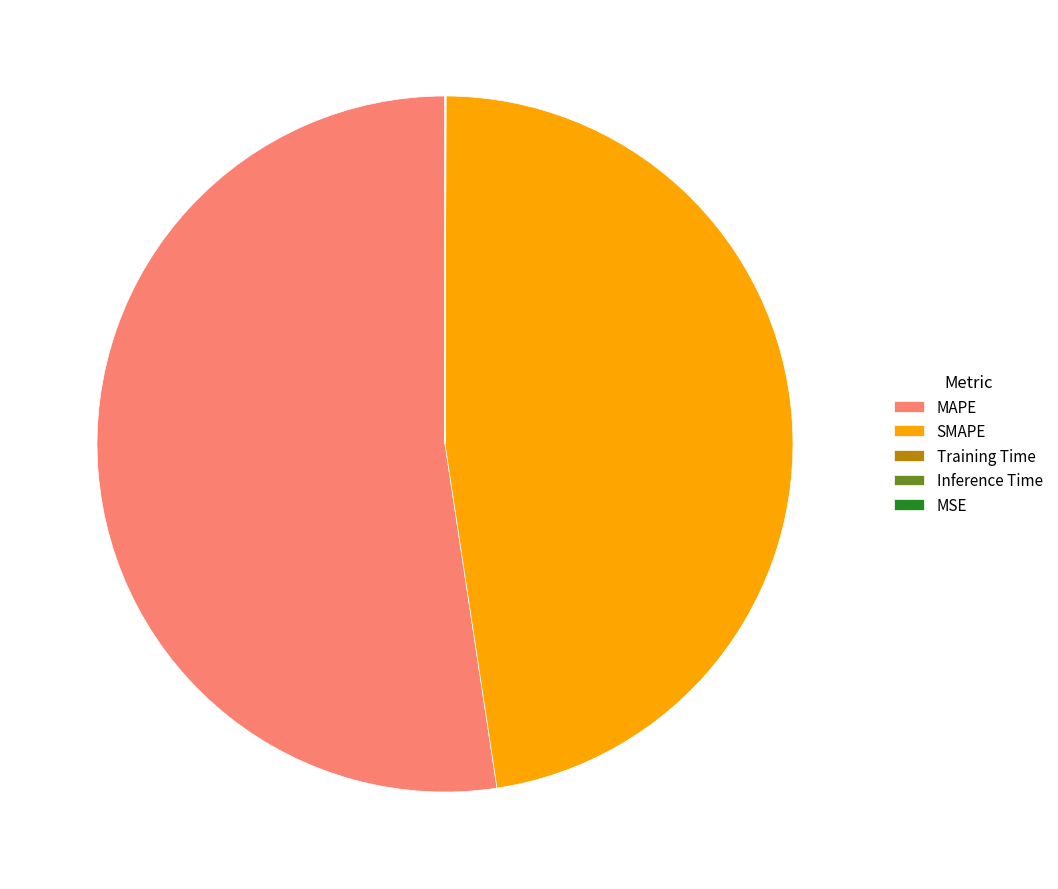

What is the largest slice in the pie chart?

MAPE